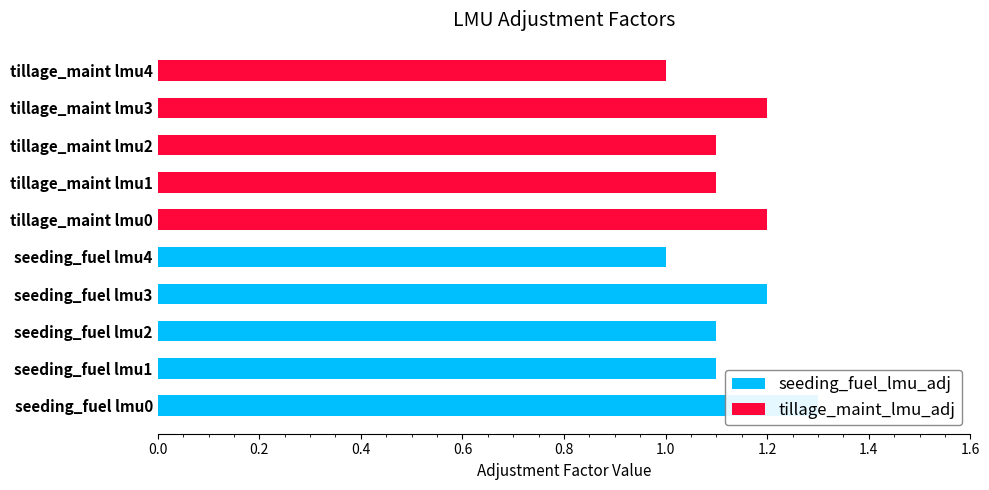

Which series has the largest range (max minus min)?

seeding_fuel_lmu_adj